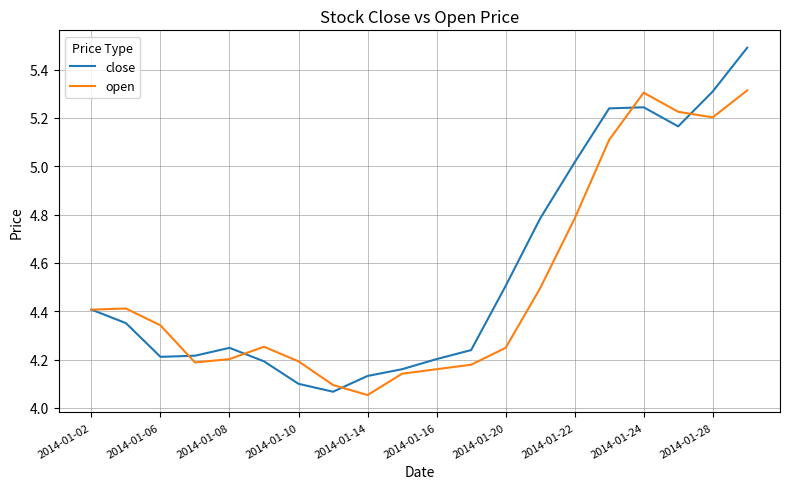

Rank the series by their maximum value, from lowest to highest.

open, close